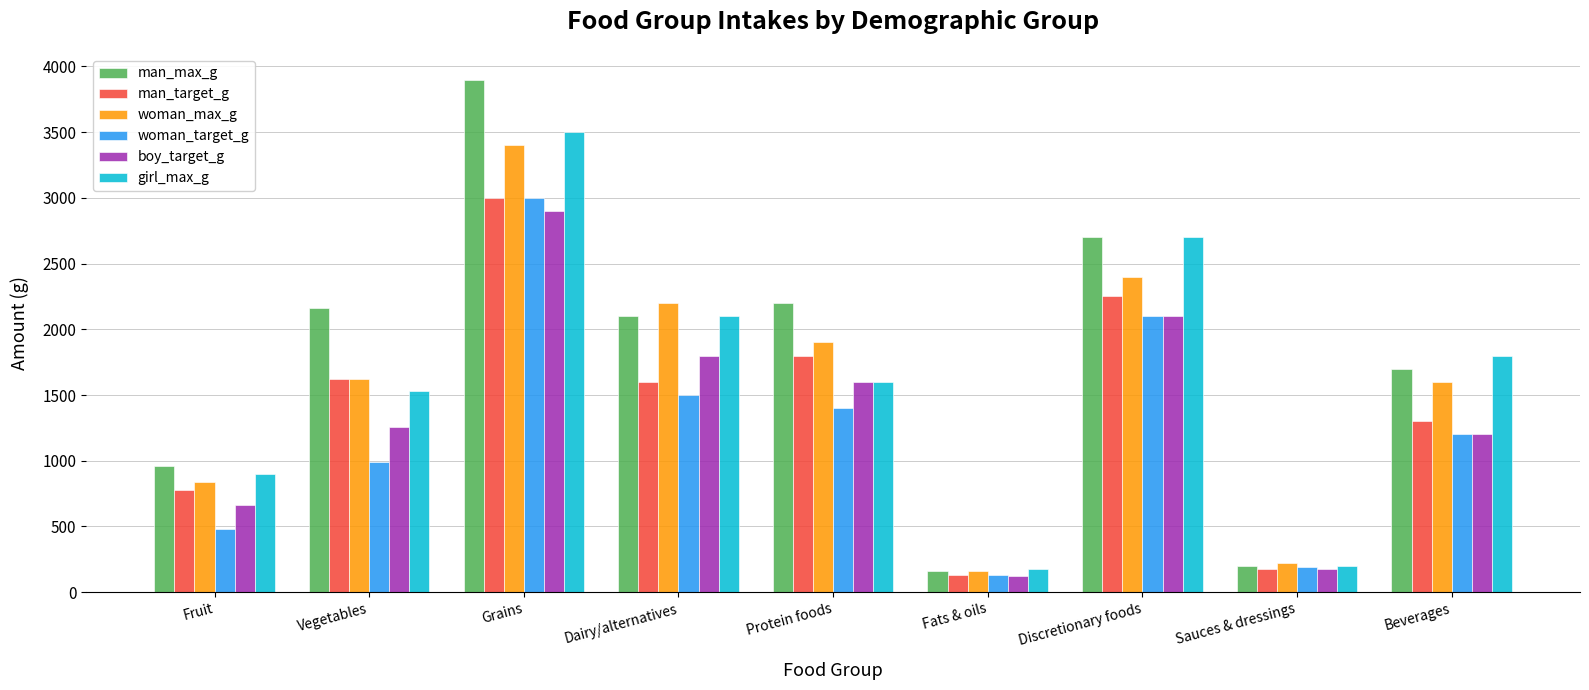

The boy_target_g series shows 1600 at Protein foods. True or false?

True